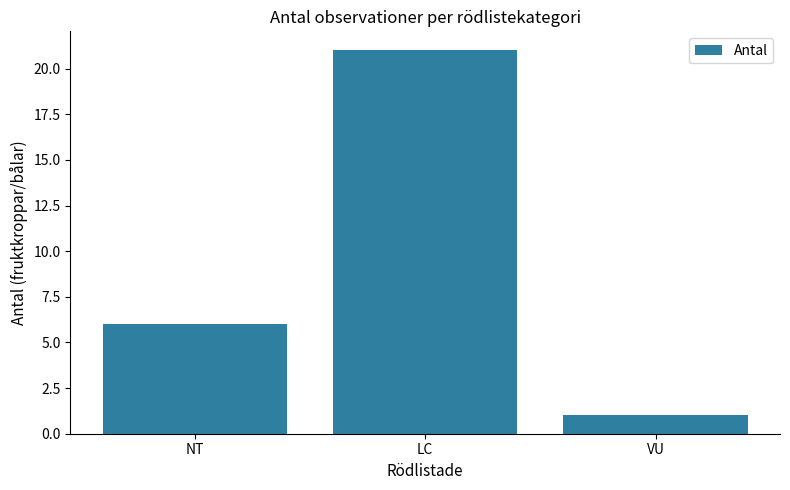

What is the sum of all values?

28